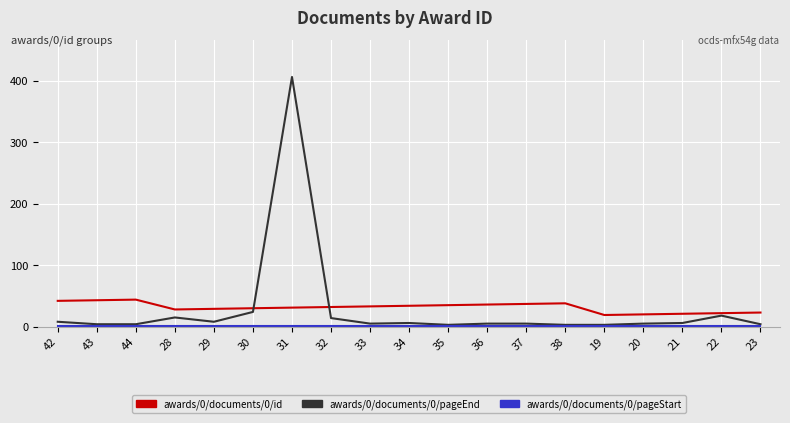

At which category is the sum across all series the highest?

31